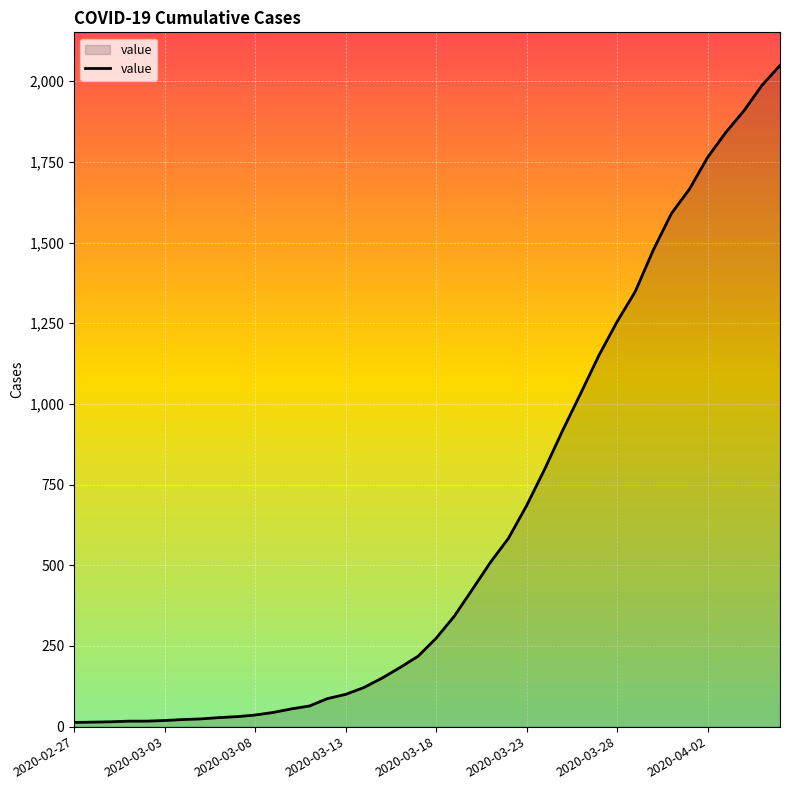

What is the maximum value shown in the chart?

2049